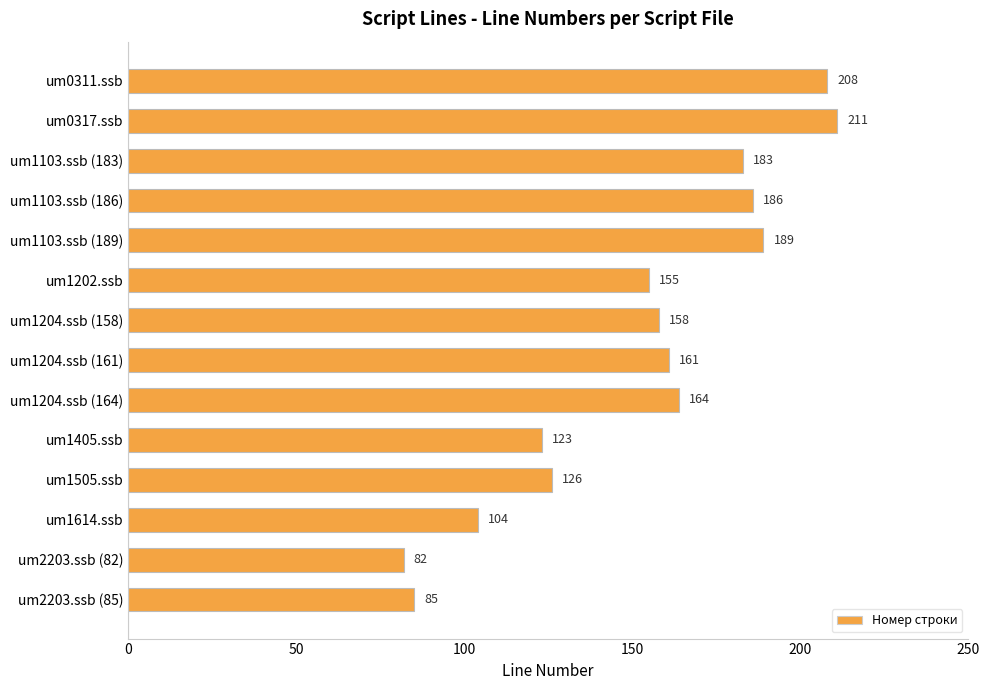

True or false: the data shows 44 at um1202.ssb.

False